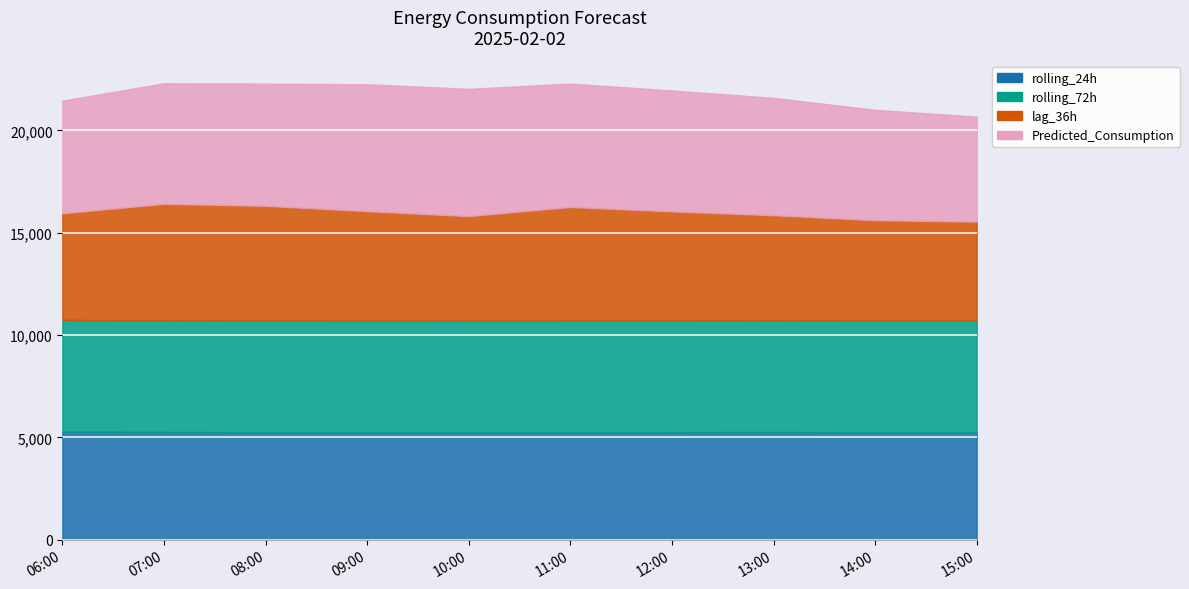

How many data points does each series have?

10